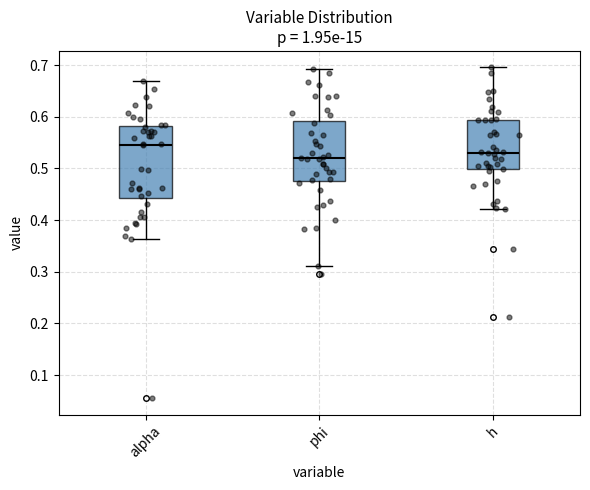

Reading left to right, read every box against the y-axis: the position of its median line, the range the box covers, and the ends of its whiskers. The values are not printed on the chart, so give them approximately, as read against the axis.

alpha: median 0.55, box 0.44 to 0.58, whiskers 0.36 to 0.67
phi: median 0.52, box 0.48 to 0.59, whiskers 0.31 to 0.69
h: median 0.53, box 0.50 to 0.59, whiskers 0.42 to 0.70